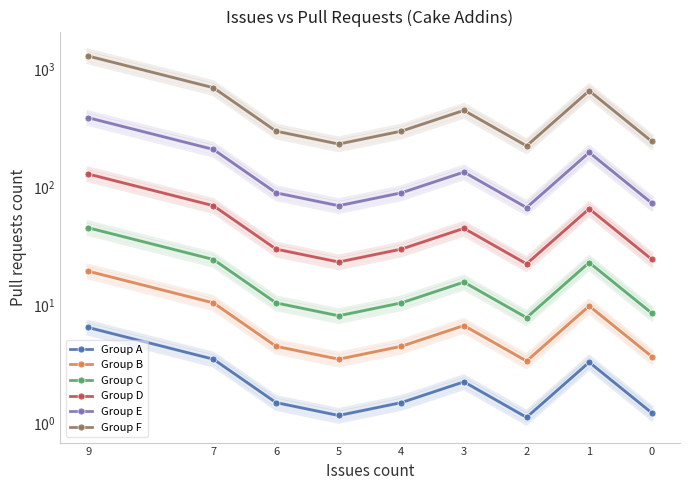

How many data points in Group B are less than 4?

3